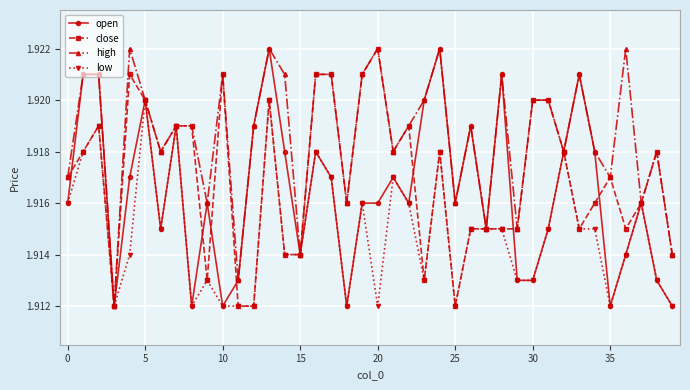

How many high values are between 1 and 2?

40